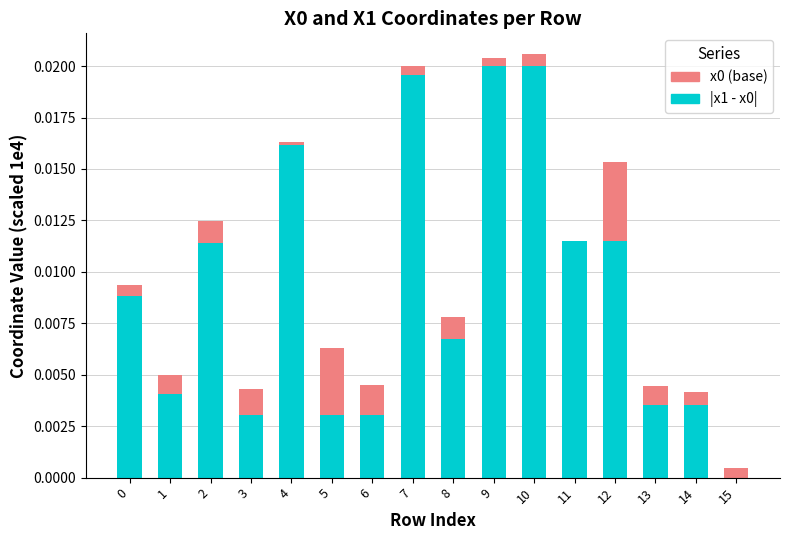

The x0 (base) series shows 0.0 at 10. True or false?

True